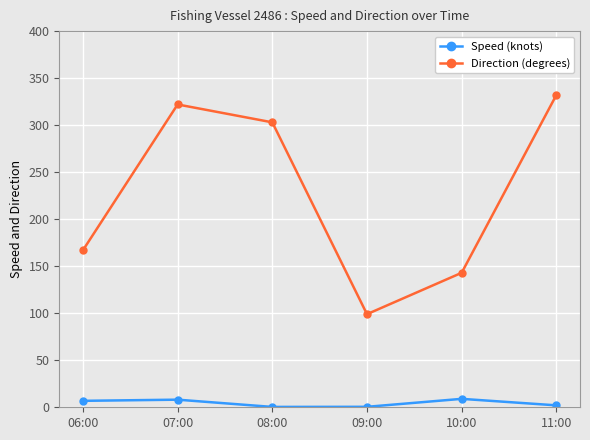

Which series has the largest range (max minus min)?

Direction (degrees)